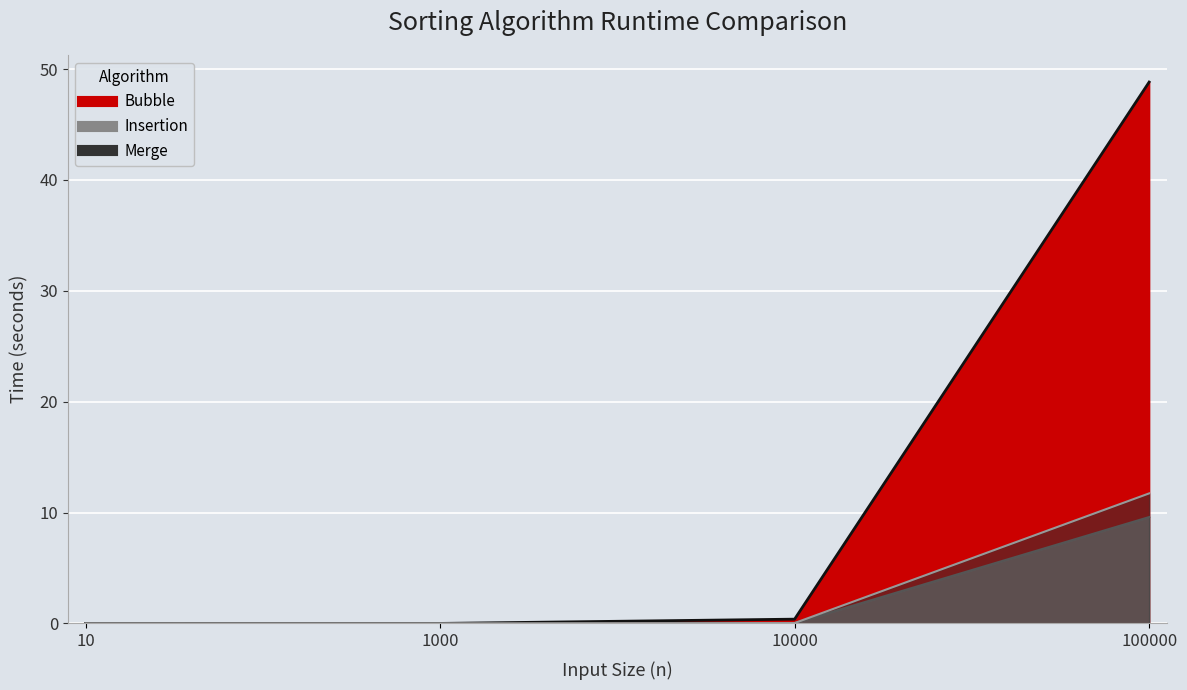

What is the sum of all Merge values?

11.8